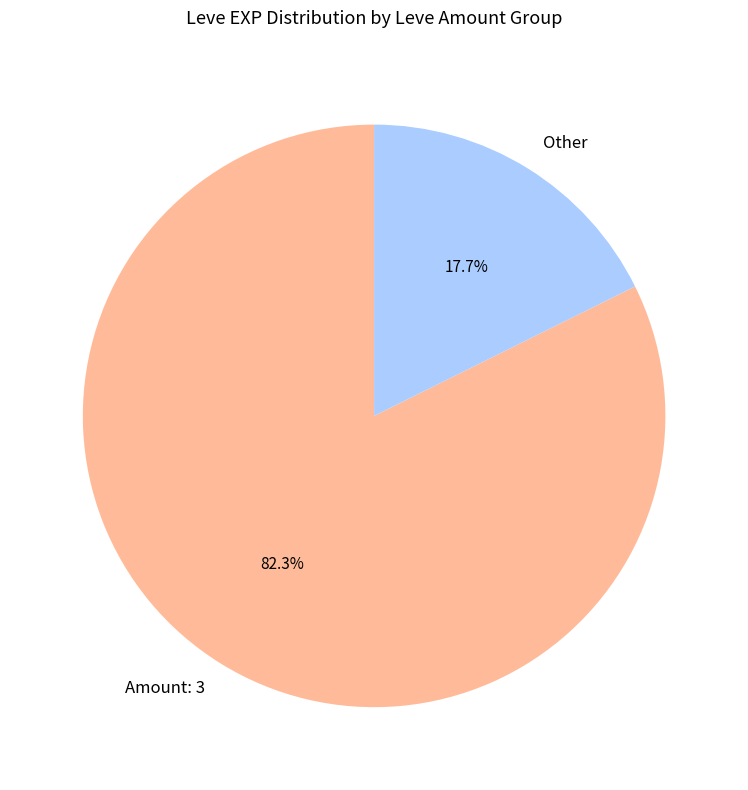

Rank the categories by value from highest to lowest.

Amount: 3, Other